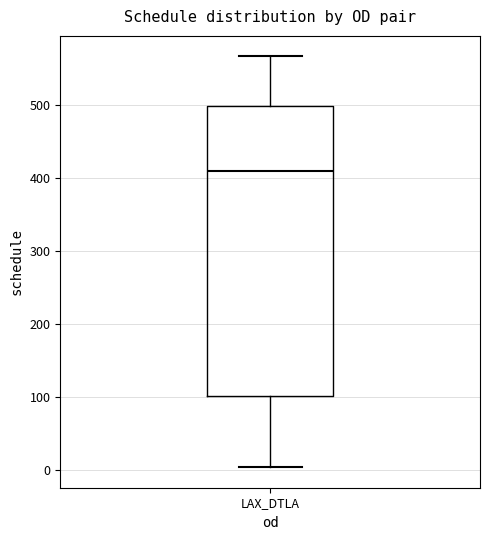

Read this box plot against the y-axis: the position of the median line, the range covered by the box, and the ends of both whiskers. The values are not printed on the chart, so give them approximately, as read against the axis.

median 410, box 100 to 500, whiskers 0 to 570